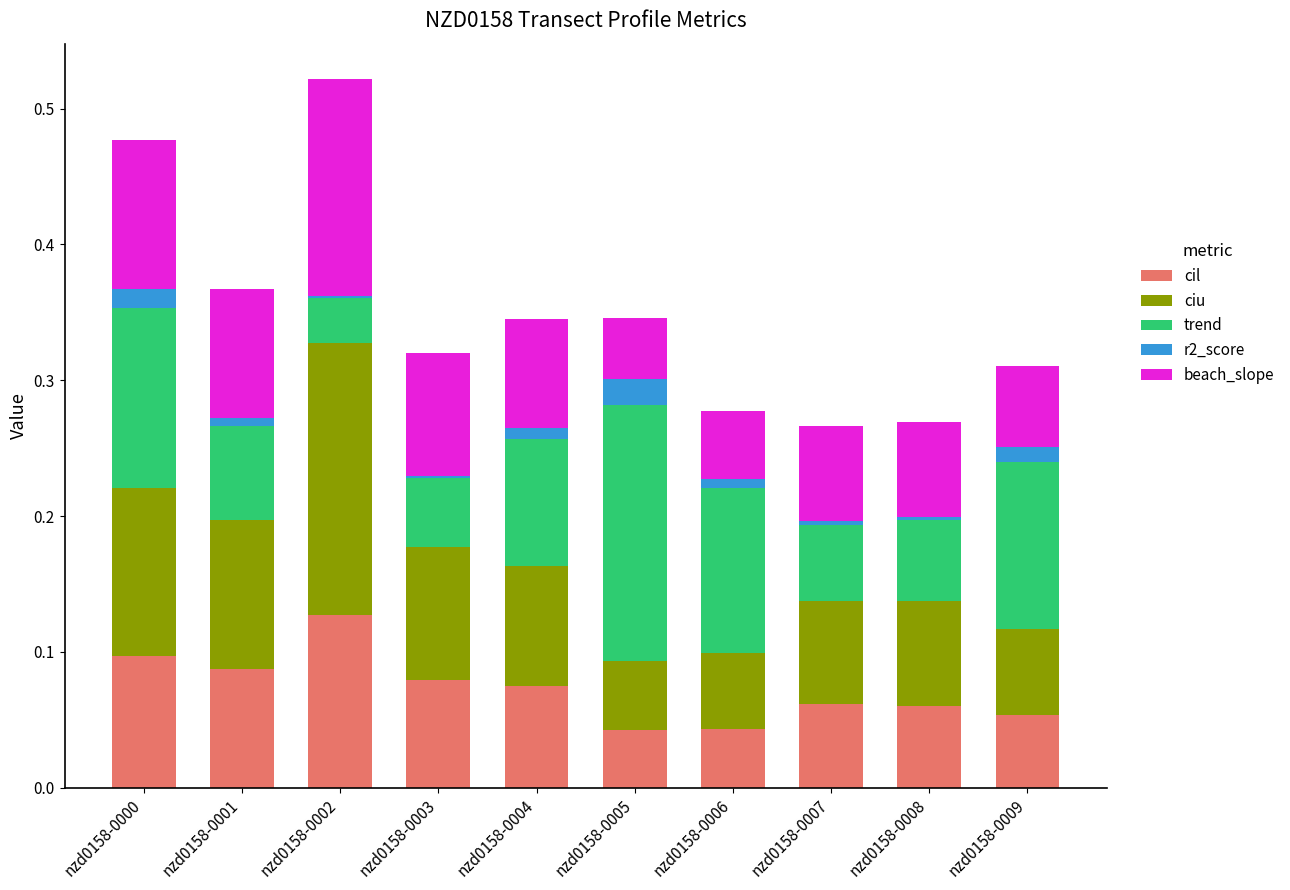

How many categories are shown in the chart?

10